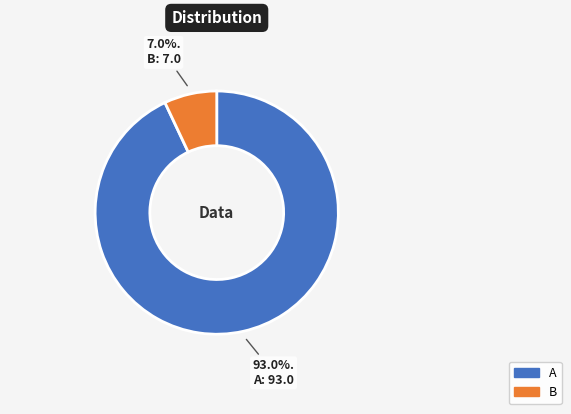

Which slice is the smallest?

B